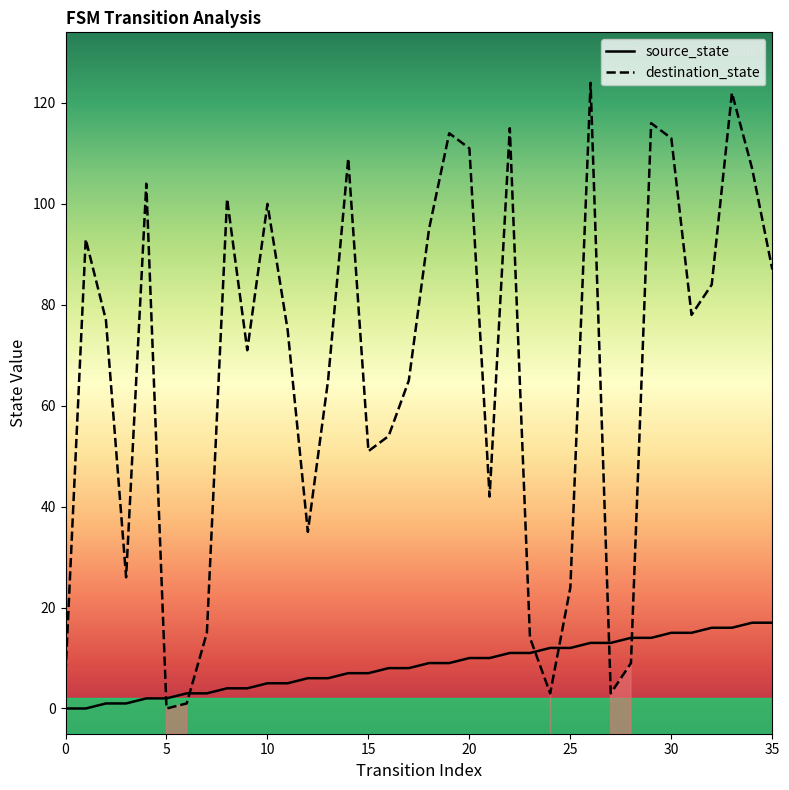

Which series has the widest spread of values?

destination_state